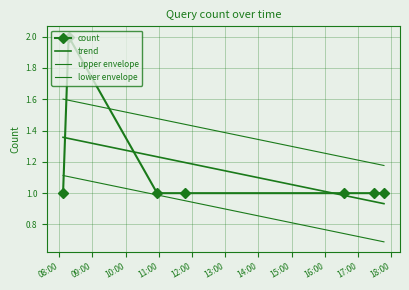

What is the minimum value shown in the chart?

1